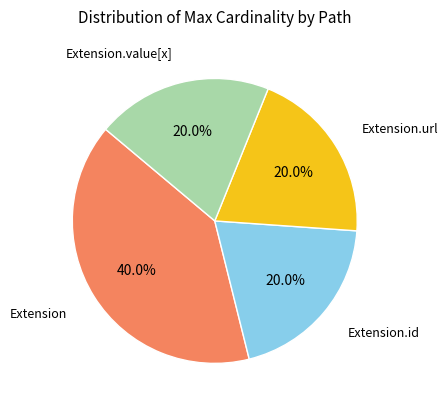

Is there any slice that represents more than half of the pie?

No